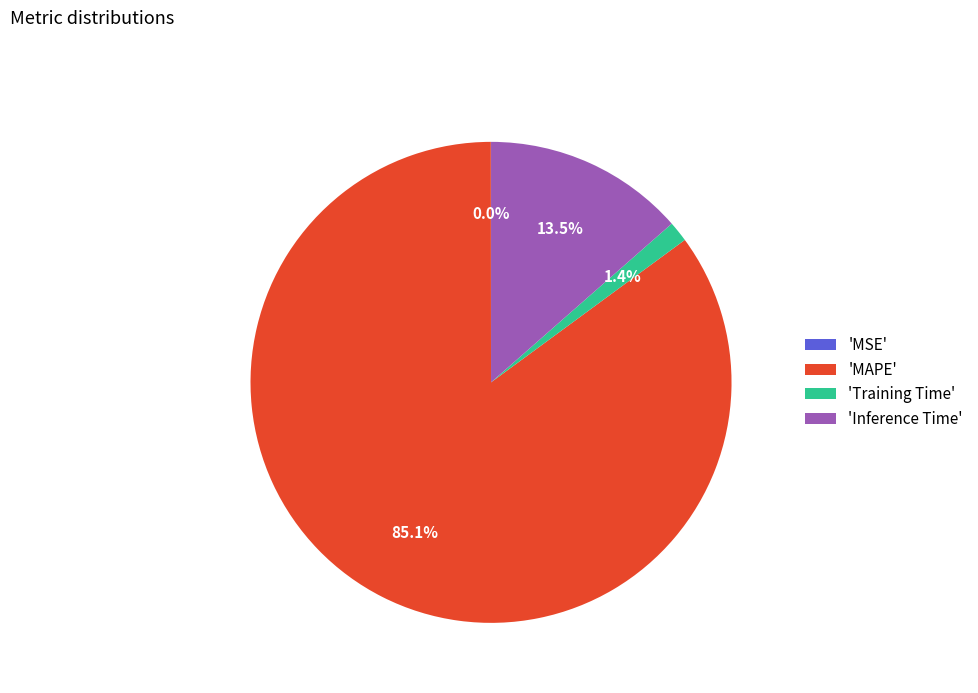

To the nearest percent, what is the difference between the largest and smallest slice percentages?

85%